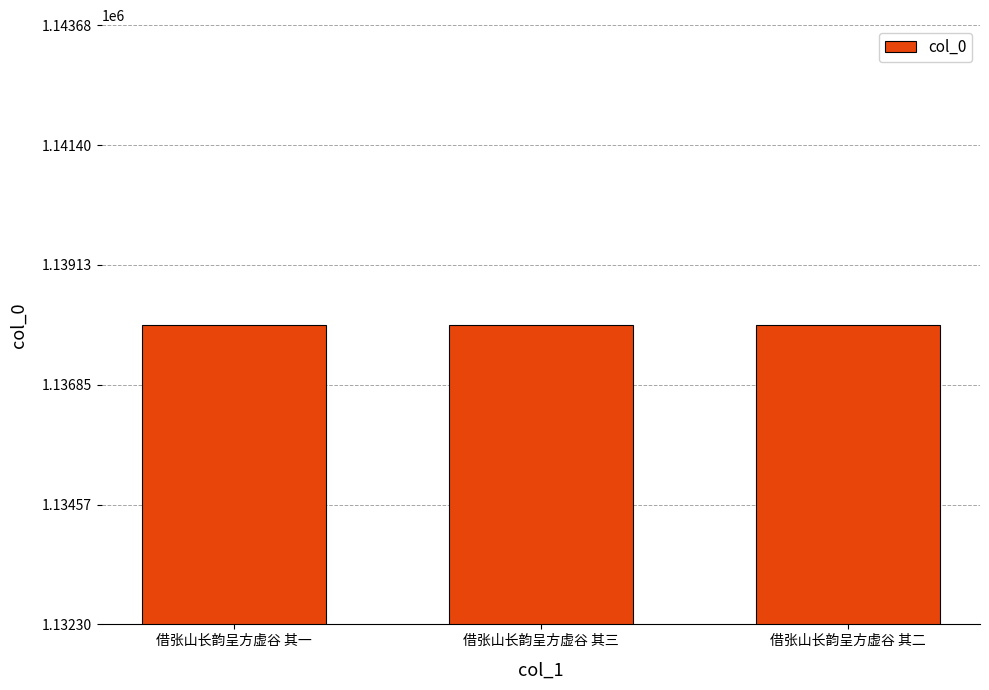

What is the difference between the second highest and minimum values?

1